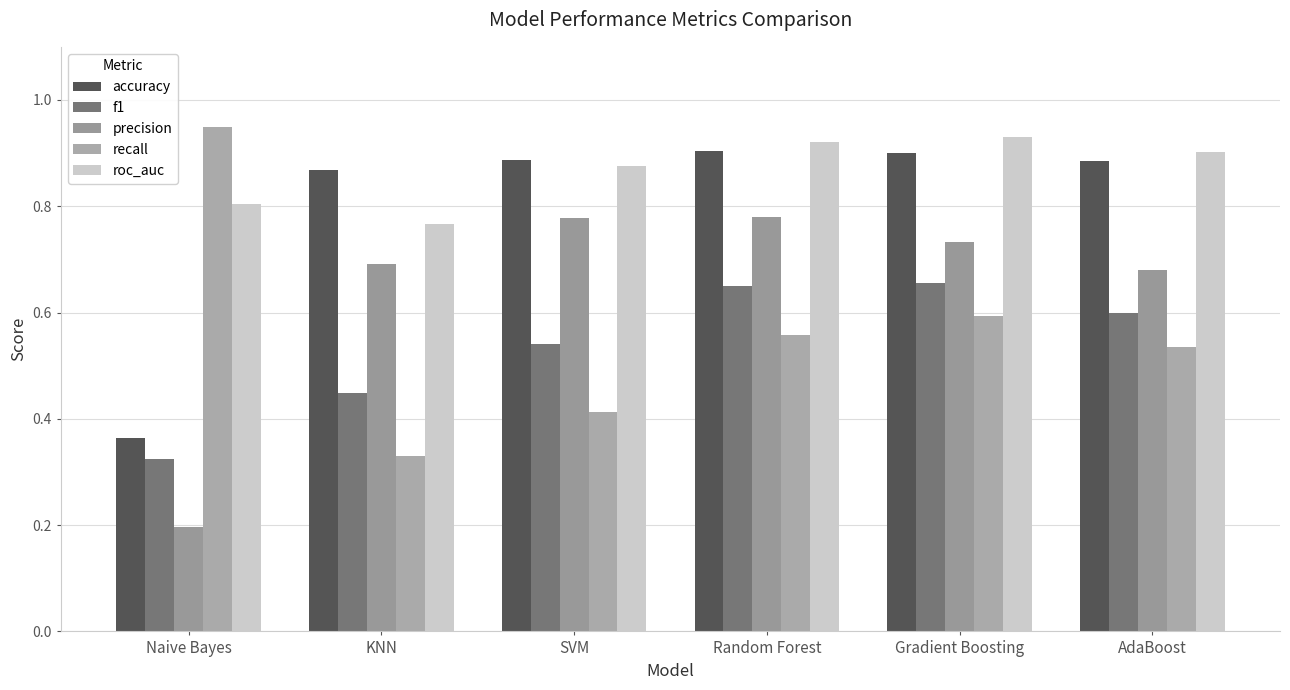

How many groups of bars are there?

6